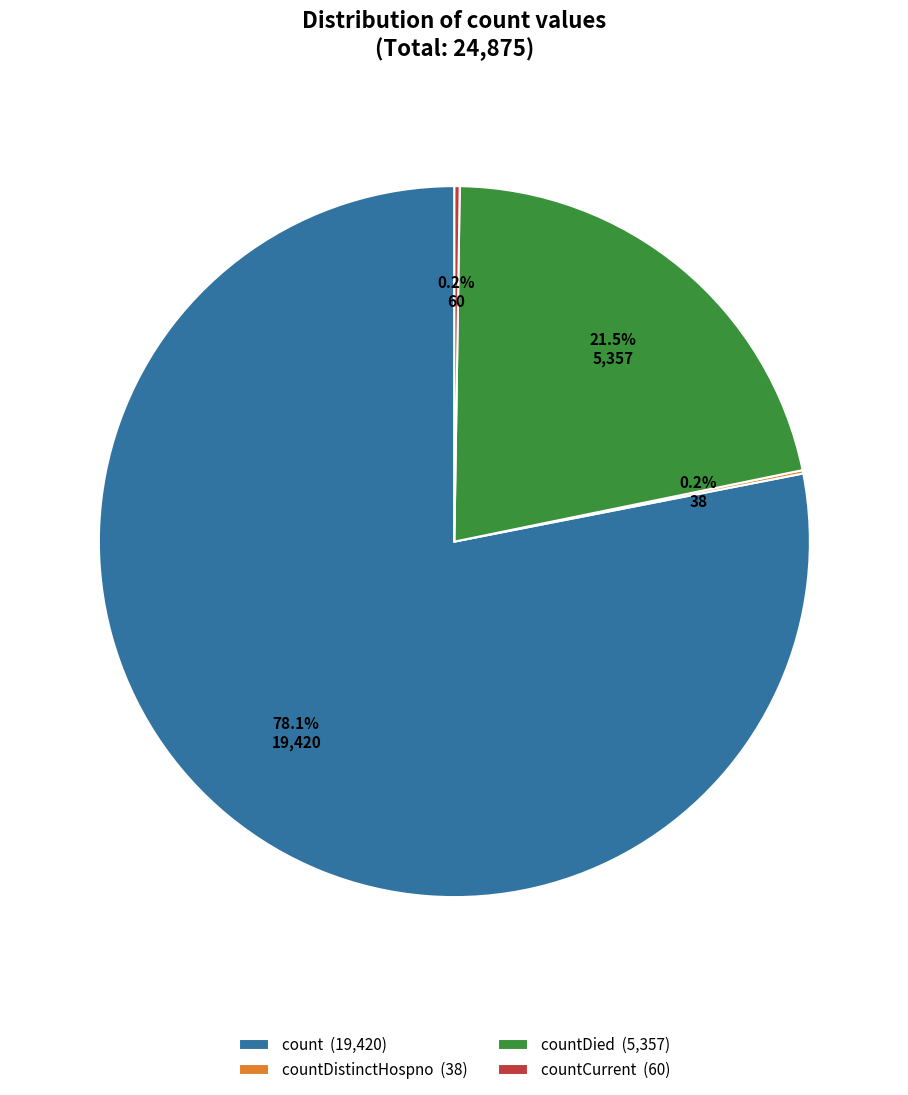

To the nearest percent, what is the average slice percentage?

25%